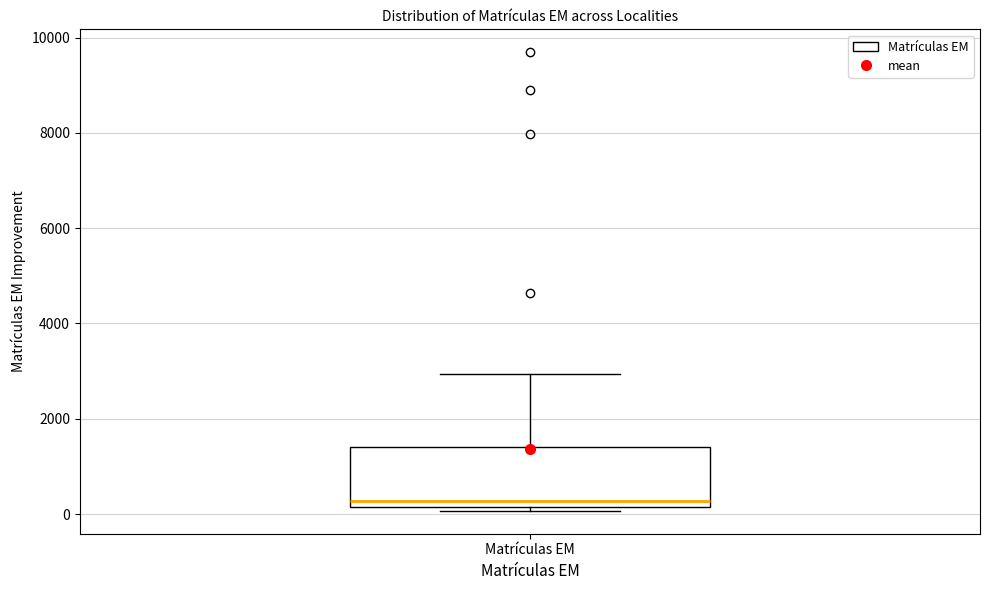

Where does the upper whisker of the box for Matrículas EM end on the y-axis? The values are not printed on the chart, so give them approximately, as read against the axis.

3000